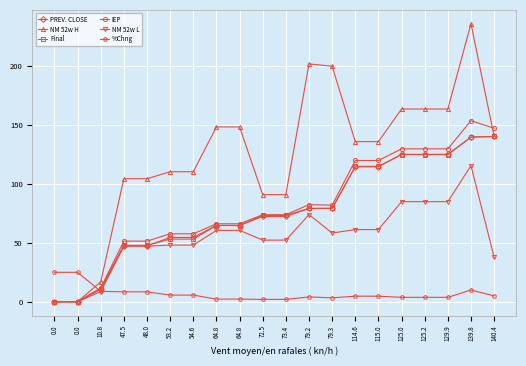

Which has a higher value, 47.5 or 48.0?

47.5